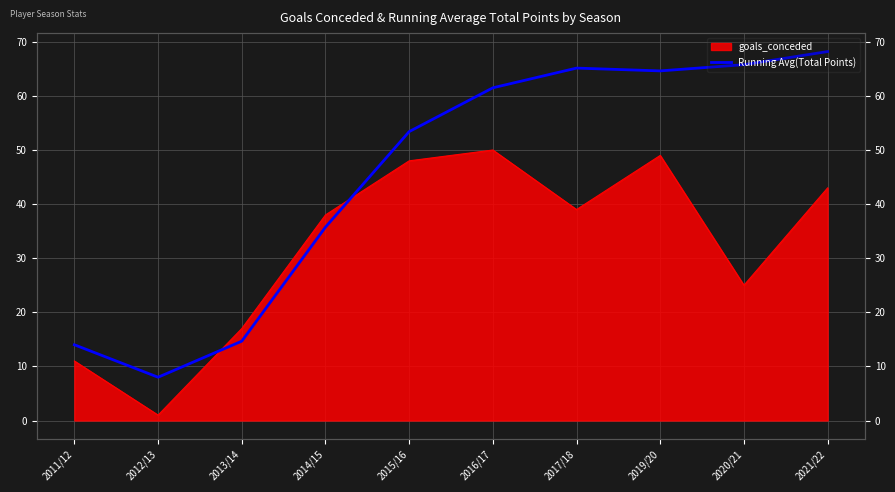

How many lines are shown in the chart?

1